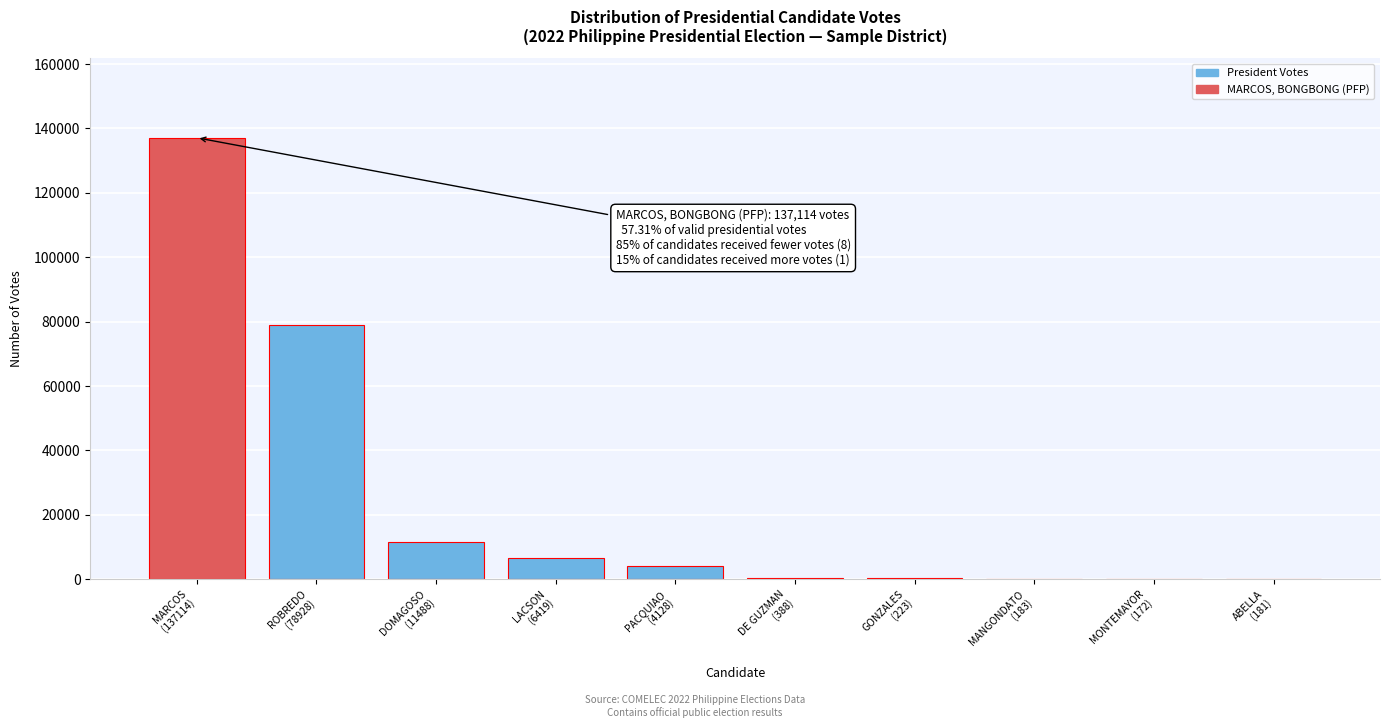

What is the maximum value shown in the chart?

137114